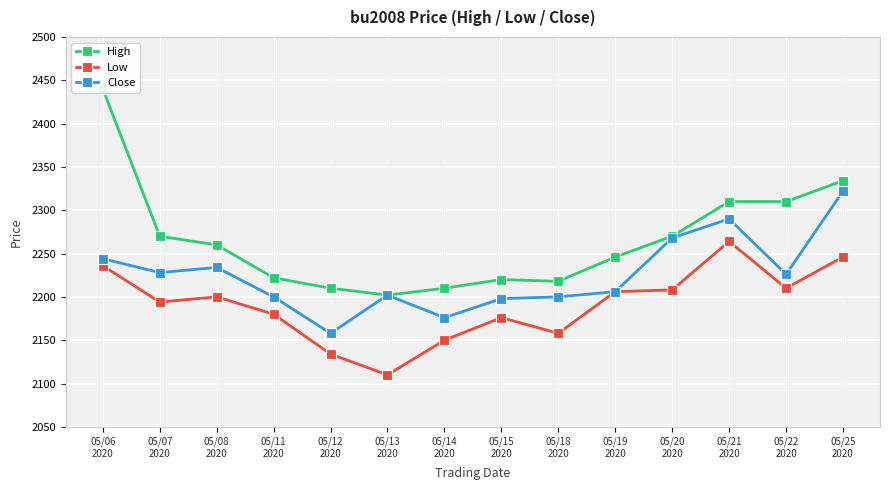

Is the value of Low at 05/13
2020 greater than the value of Close at 05/18
2020?

No